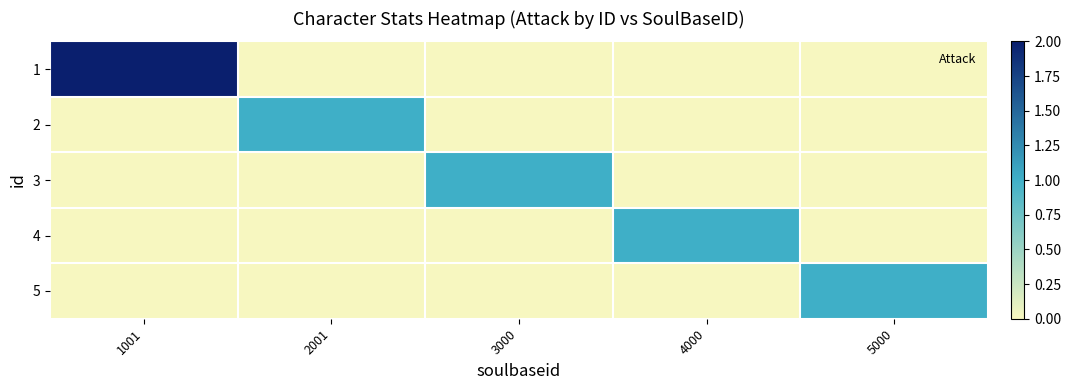

List the series in order of their peak value, lowest first.

2, 3, 4, 5, 1